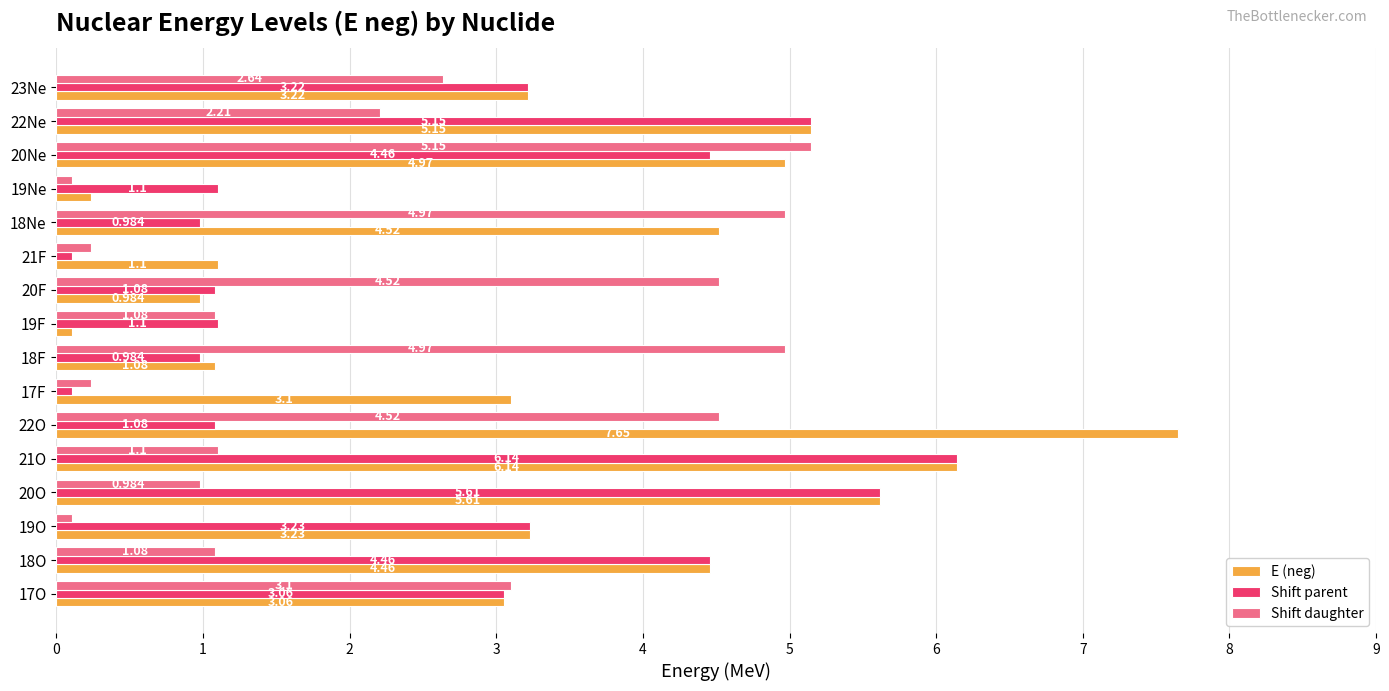

What are all the series names shown in the legend?

E (neg), Shift parent, Shift daughter